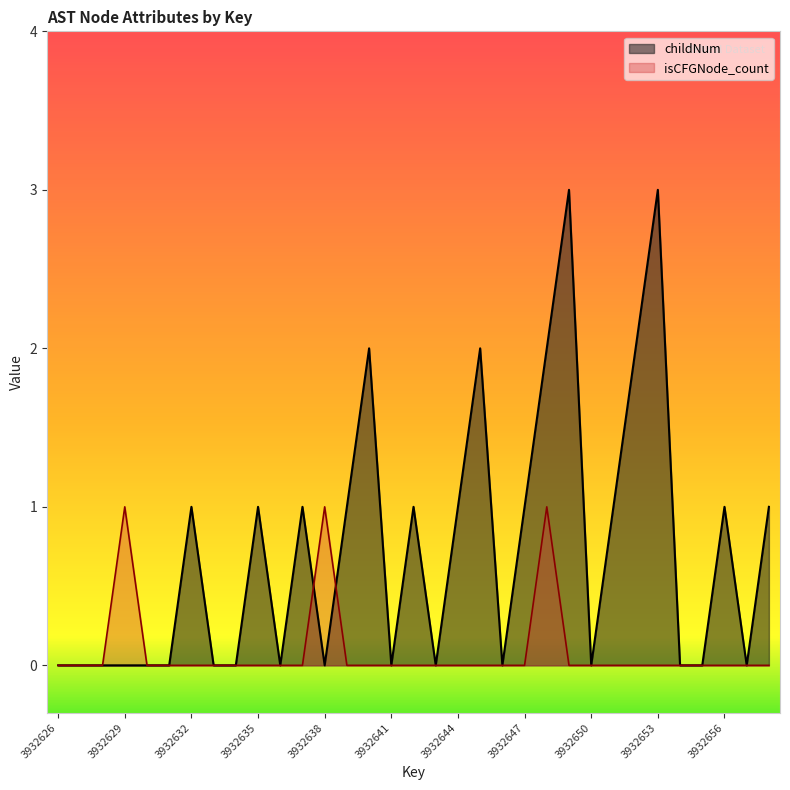

At which category is the sum across all series the highest?

3932648